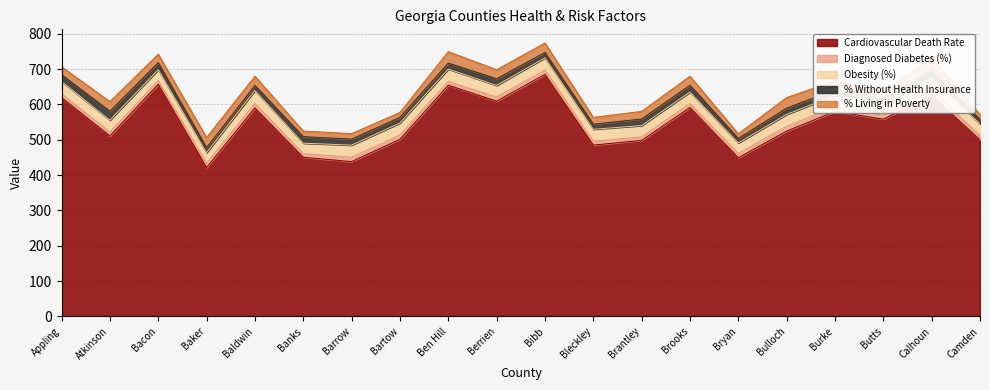

Between Baker and Bleckley, which series saw the biggest shift?

Cardiovascular Death Rate